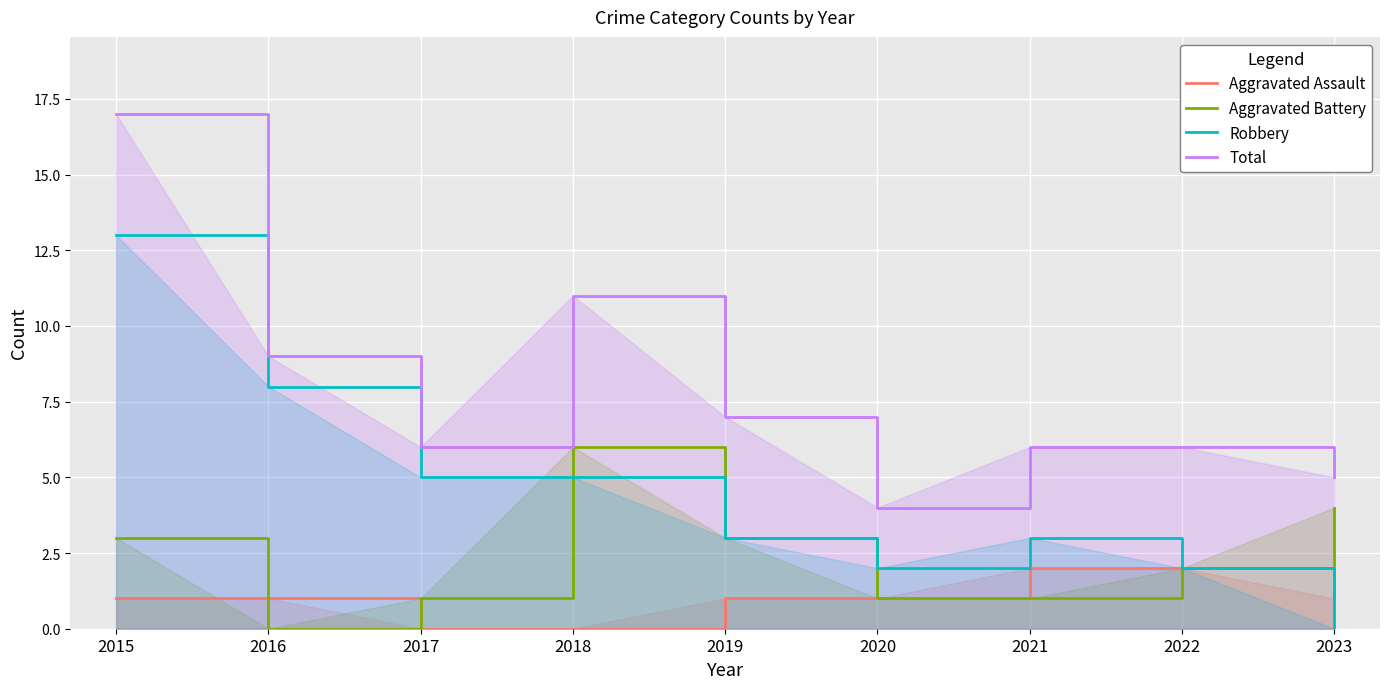

What is the spread (max minus min) of values at 2019?

6